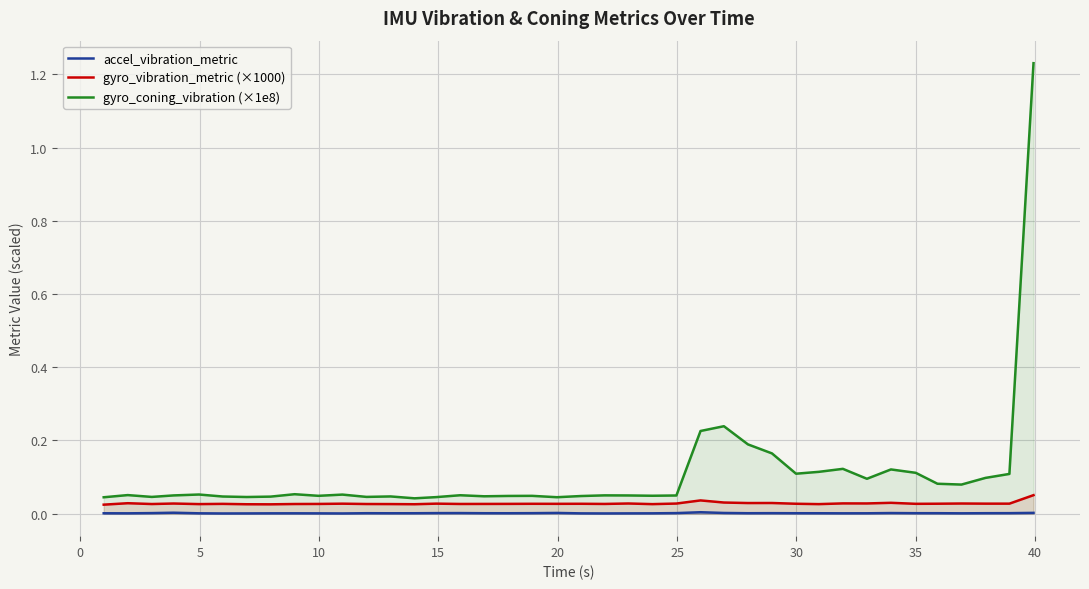

True or false: accel_vibration_metric and gyro_coning_vibration (×1e8) intersect in this chart.

False